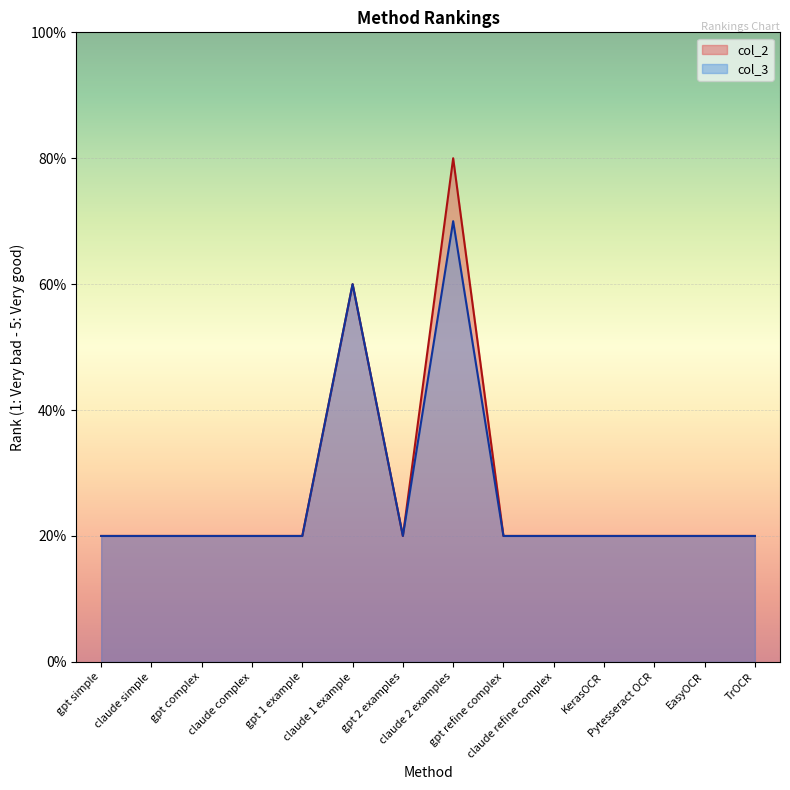

Between gpt refine complex and claude simple, which is larger?

gpt refine complex